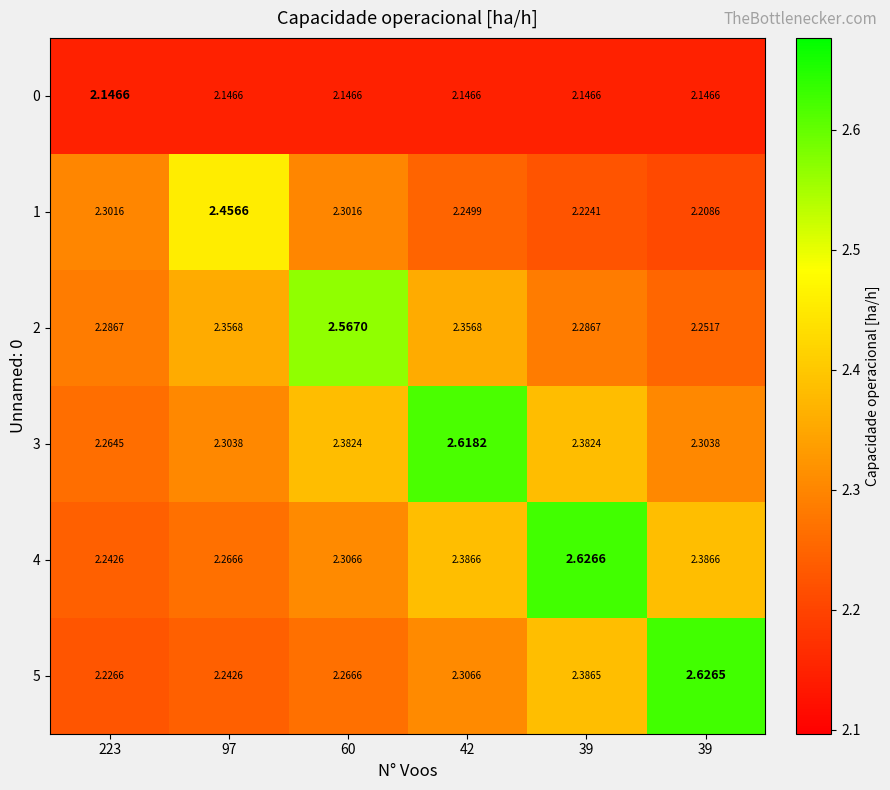

Which series has the largest total across all categories?

3